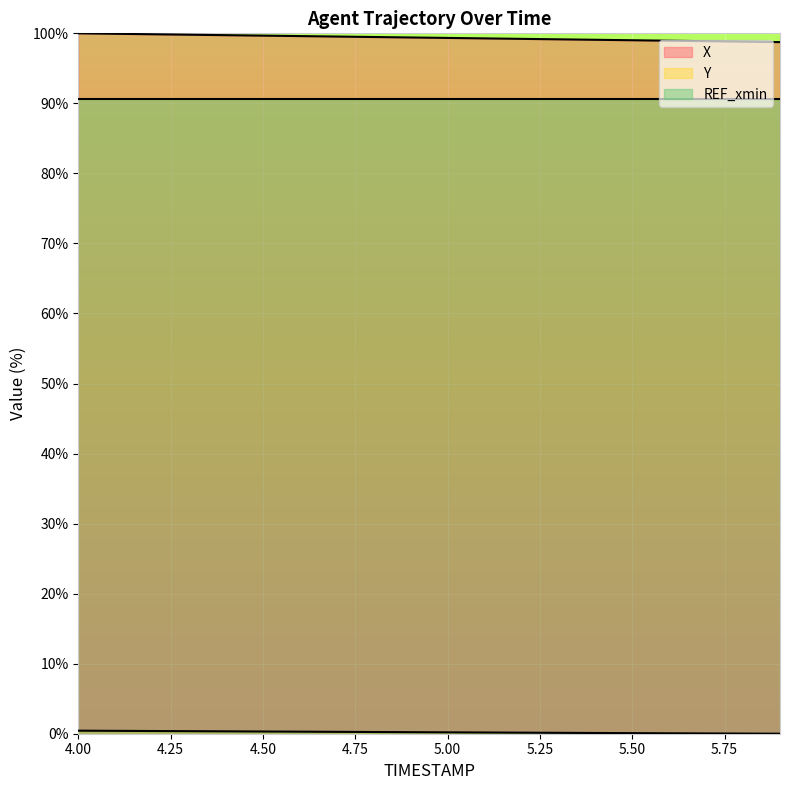

What value does the Y series have at 4.0?

0.4